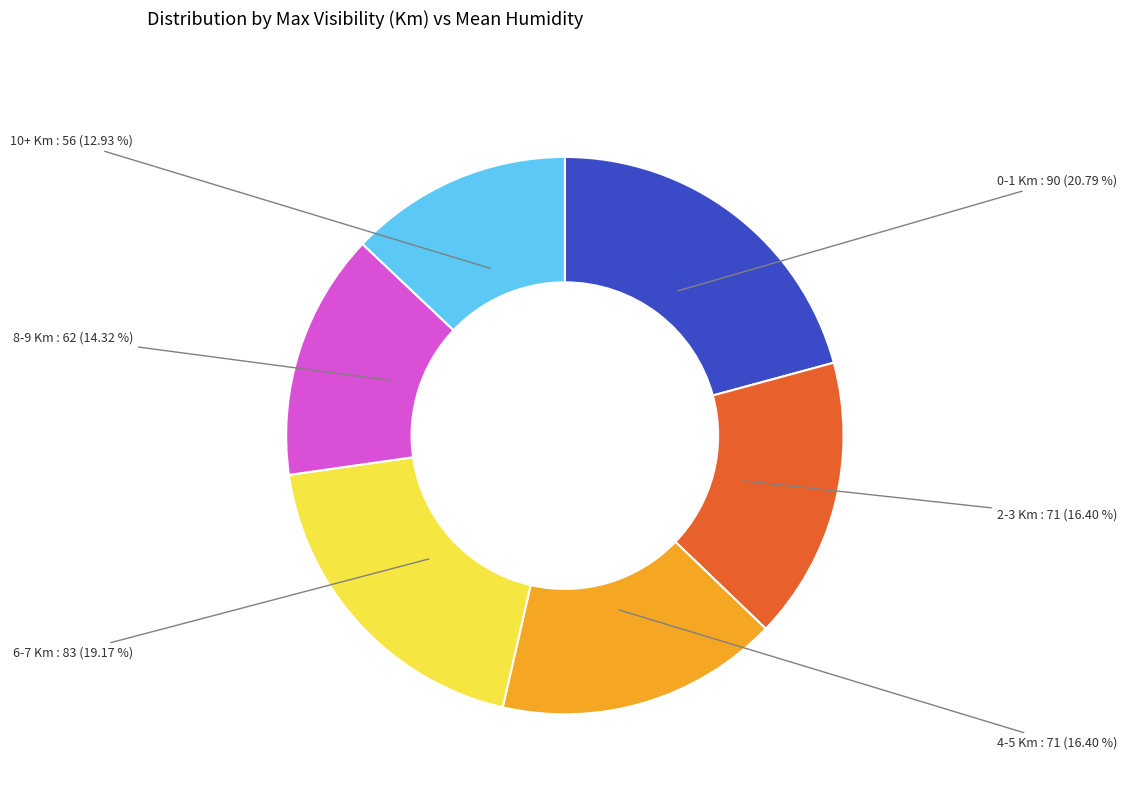

Does any single category account for the majority?

No